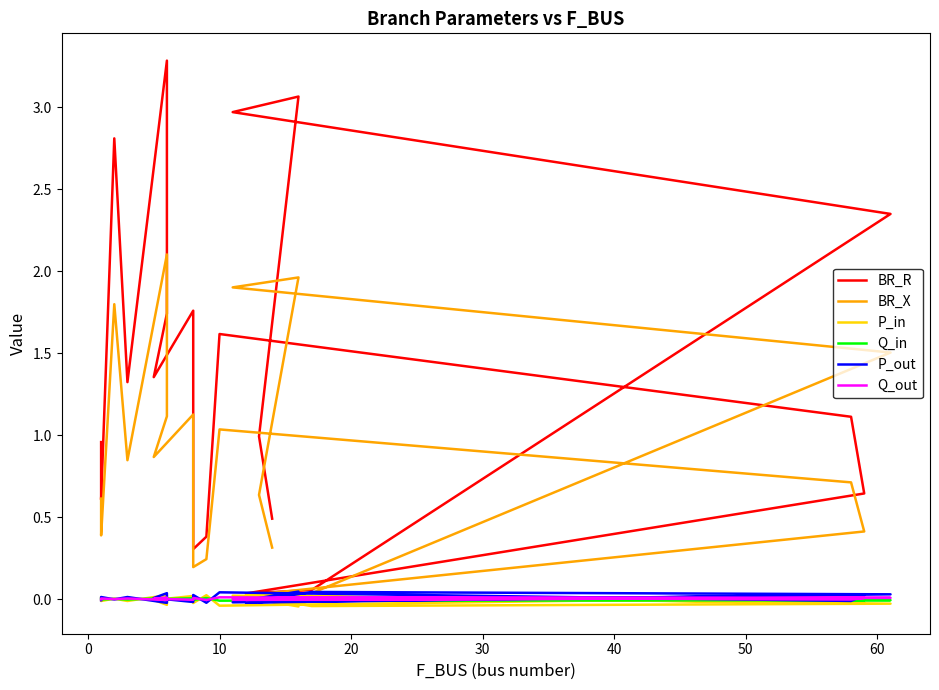

List the series in order of their peak value, lowest first.

Q_in, Q_out, P_in, P_out, BR_X, BR_R